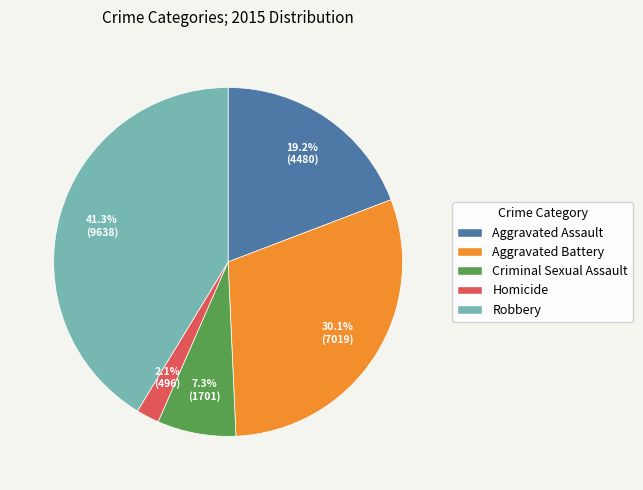

True or false: Robbery accounts for 41% of the total.

True